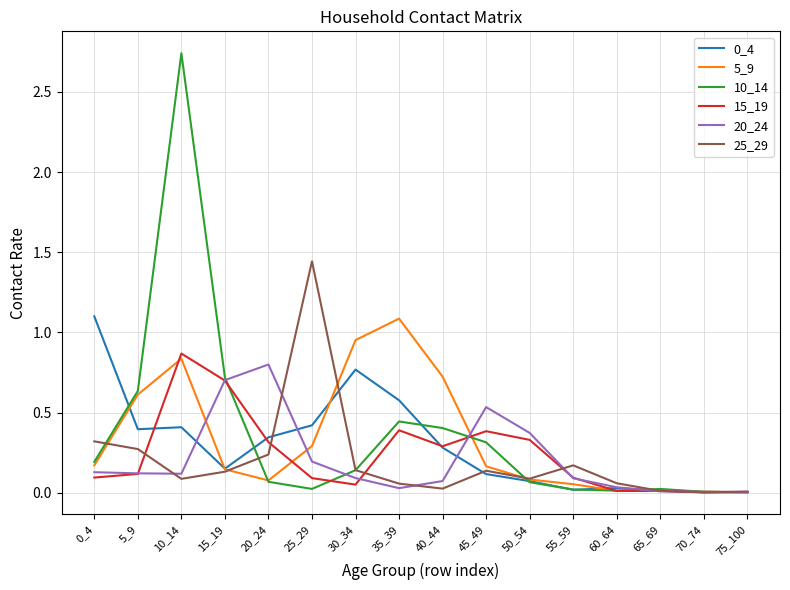

At which label does 5_9 reach its peak?

35_39